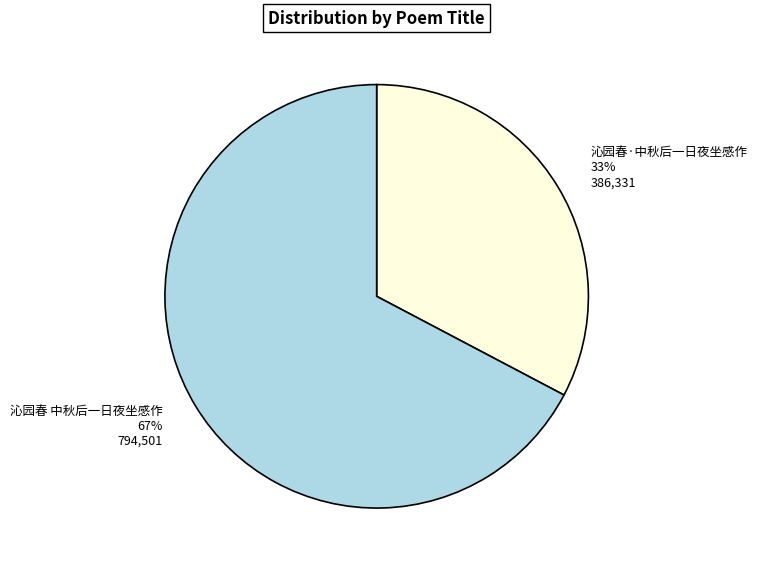

Between 沁园春 中秋后一日夜坐感作 and 沁园春·中秋后一日夜坐感作, which is larger?

沁园春 中秋后一日夜坐感作